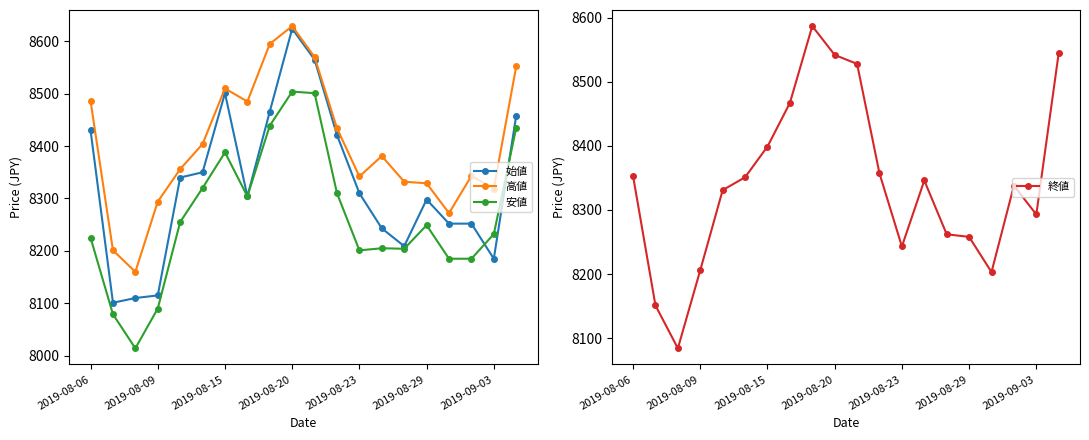

True or false: 高値 has more than 1 points higher than both neighbors.

True